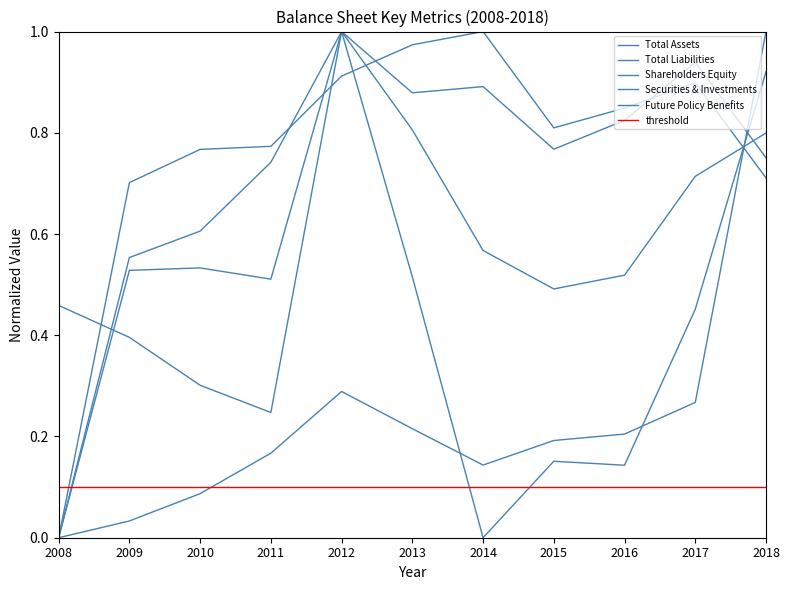

In Securities & Investments, how many points are lower than both neighbors (excluding endpoints)?

2